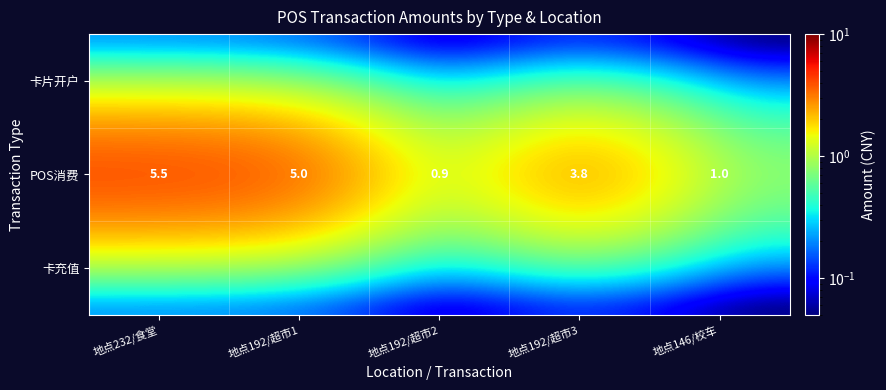

Which series has the widest spread of values?

POS消费